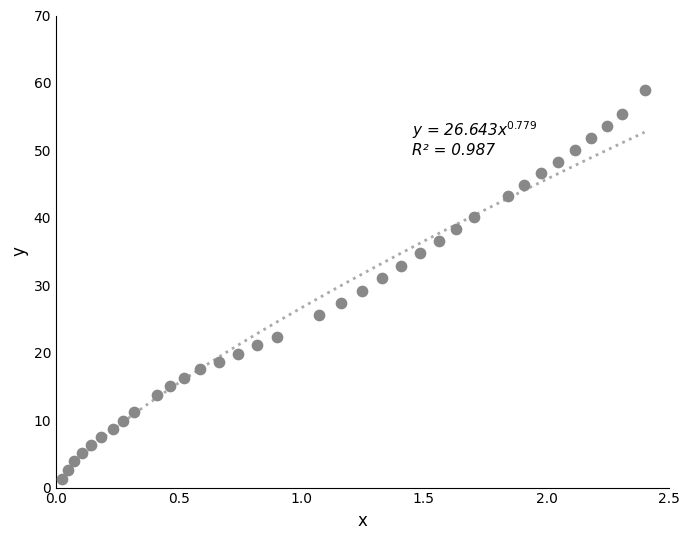

What is the range of X values (max minus min)?

2.4